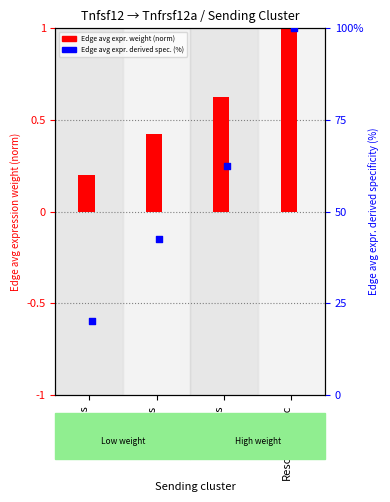

What is the total value across all series at ECs?

20.4